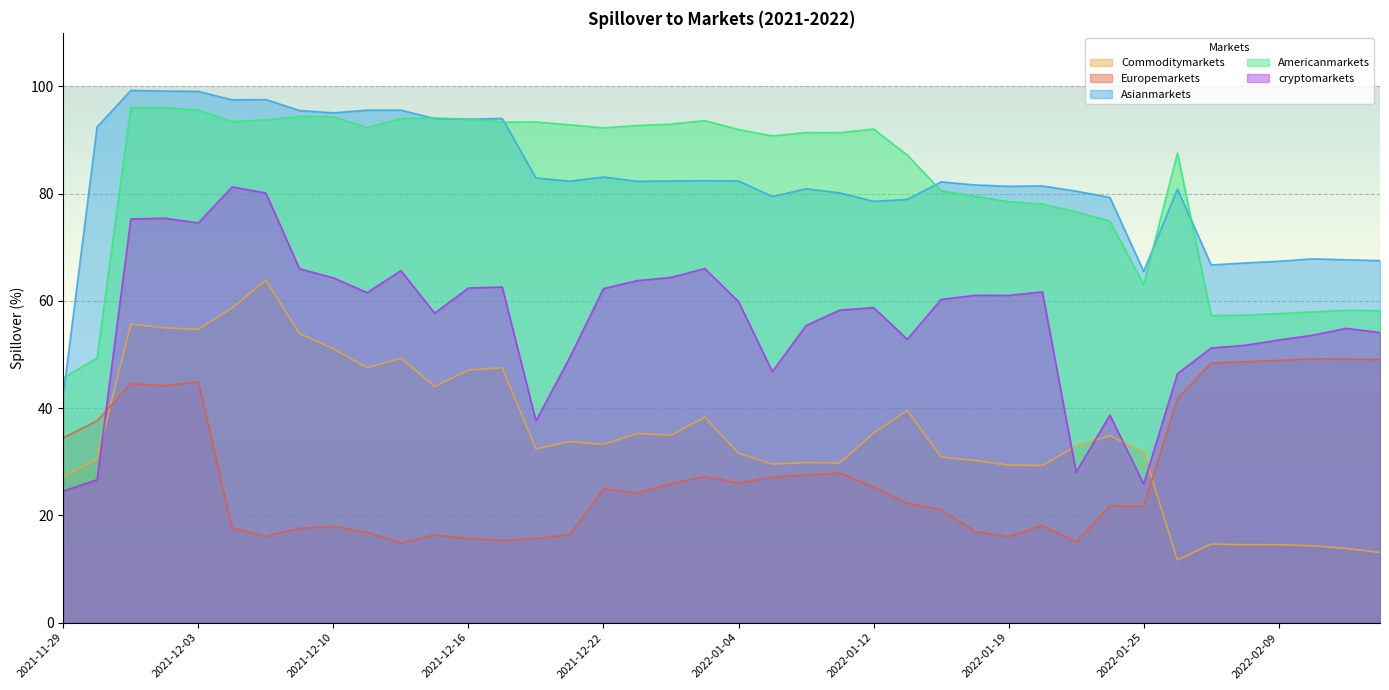

List the series in order of their peak value, lowest first.

Europemarkets, Commoditymarkets, cryptomarkets, Americanmarkets, Asianmarkets